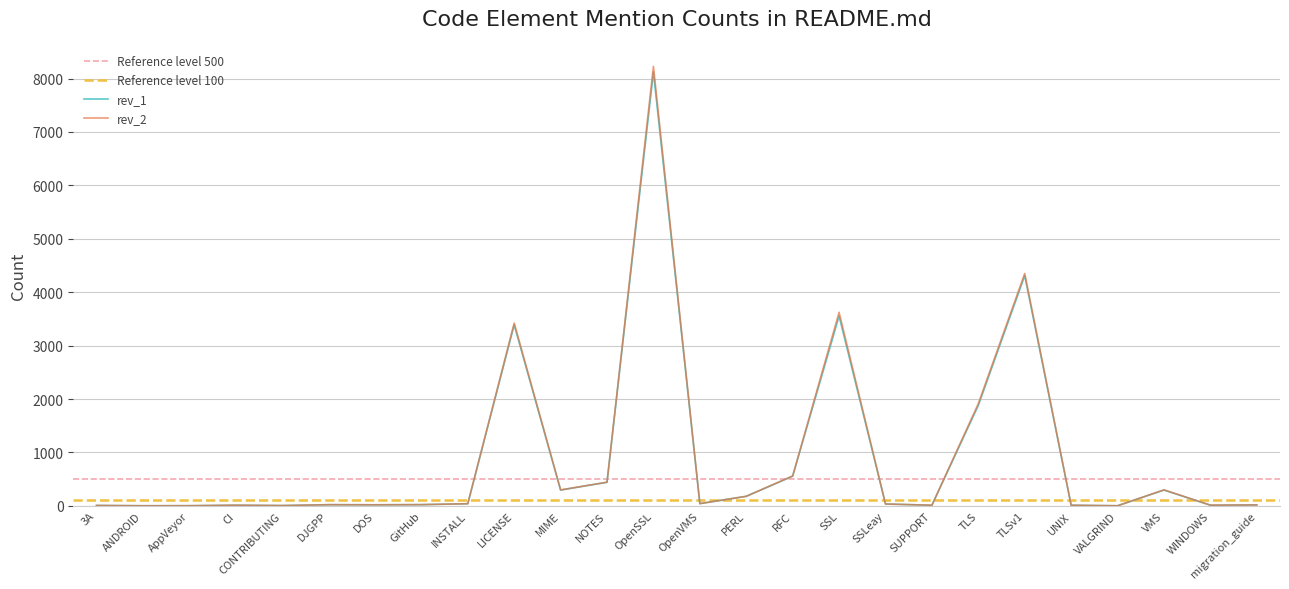

Rank the series at TLSv1 from lowest to highest value.

rev_1, rev_2